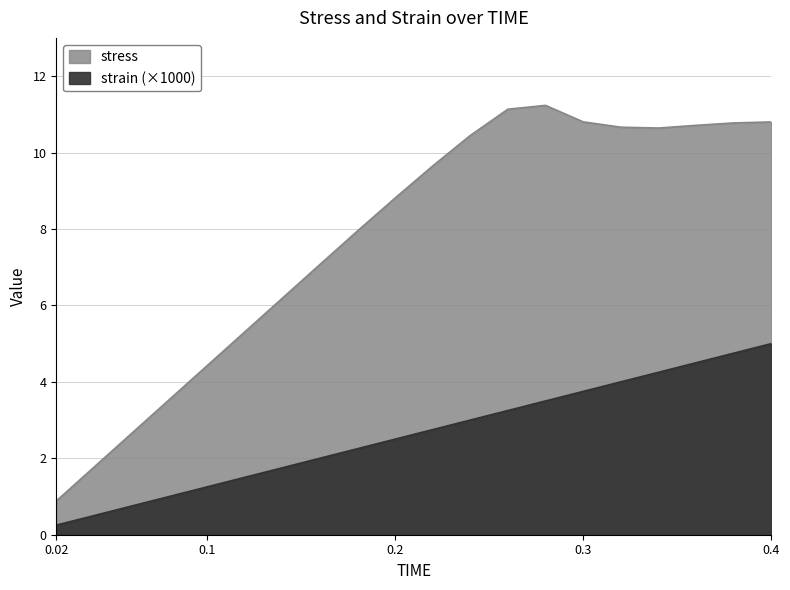

Rank the series at 0.18 from lowest to highest value.

strain, stress